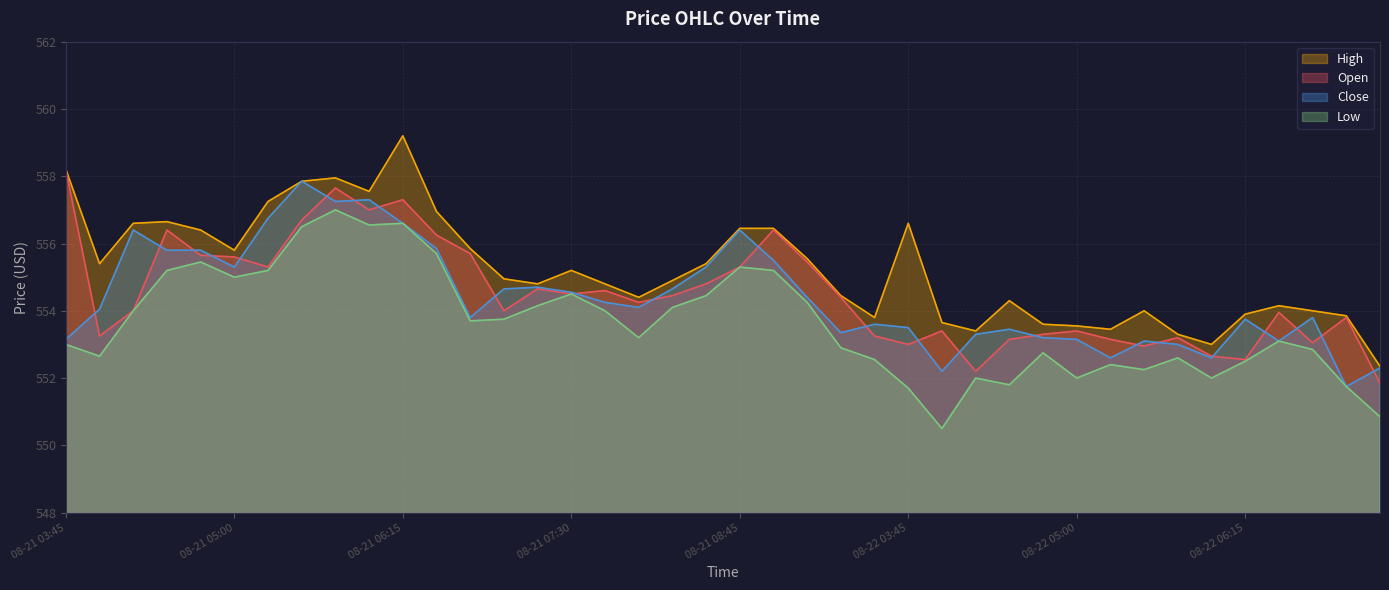

At how many categories does at least one series exceed 558?

2